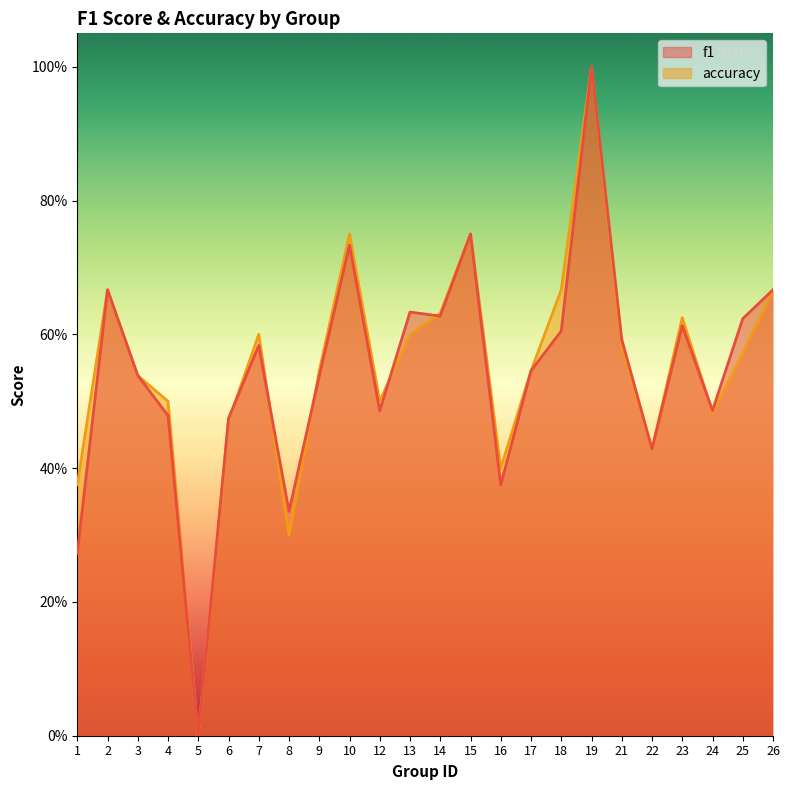

Reading left to right, transcribe all the data shown in this chart.

f1: 1=0.3	2=0.7	3=0.5	4=0.5	5=0.0	6=0.5	7=0.6	8=0.3	9=0.5	10=0.7	12=0.5	13=0.6	14=0.6	15=0.8	16=0.4	17=0.5	18=0.6	19=1.0	21=0.6	22=0.4	23=0.6	24=0.5	25=0.6	26=0.7
accuracy: 1=0.4	2=0.7	3=0.5	4=0.5	5=0.0	6=0.5	7=0.6	8=0.3	9=0.5	10=0.8	12=0.5	13=0.6	14=0.6	15=0.8	16=0.4	17=0.5	18=0.7	19=1.0	21=0.6	22=0.4	23=0.6	24=0.5	25=0.6	26=0.7